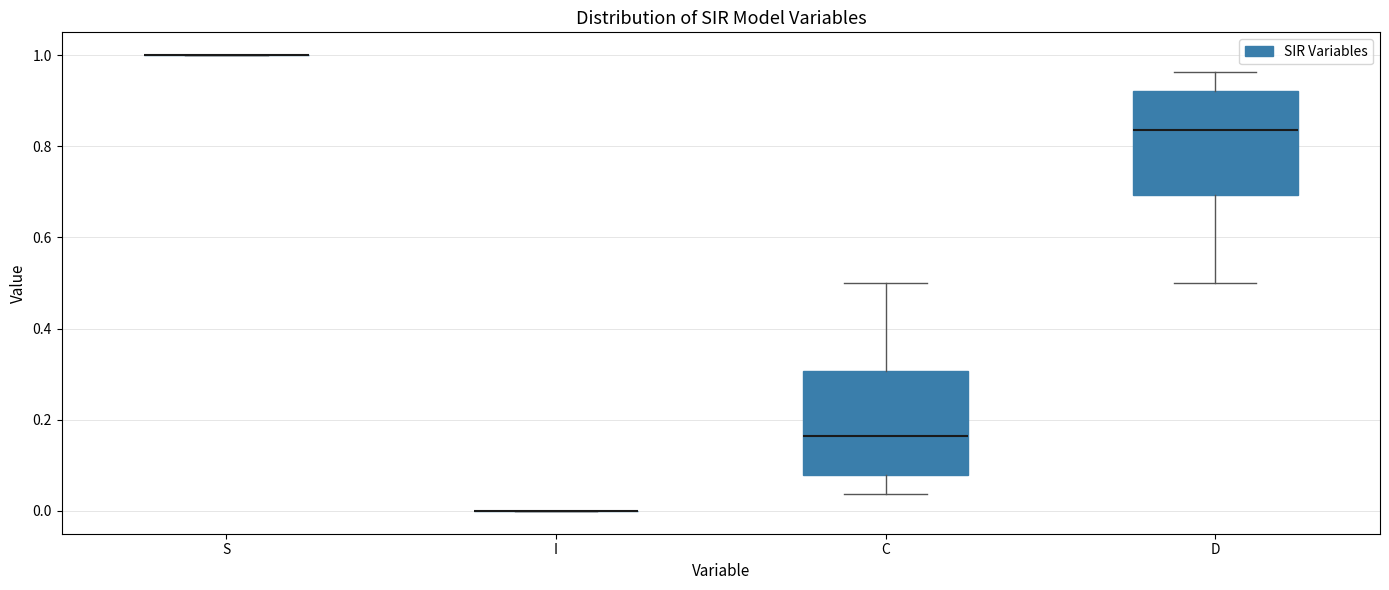

Reading left to right, read every box against the y-axis: the position of its median line, the range the box covers, and the ends of its whiskers. The values are not printed on the chart, so give them approximately, as read against the axis.

S: box collapsed to a line at 1.00, whiskers 1.00 to 1.00
I: box collapsed to a line at 0.00, whiskers 0.00 to 0.00
C: median 0.16, box 0.08 to 0.30, whiskers 0.04 to 0.50
D: median 0.84, box 0.70 to 0.92, whiskers 0.50 to 0.96